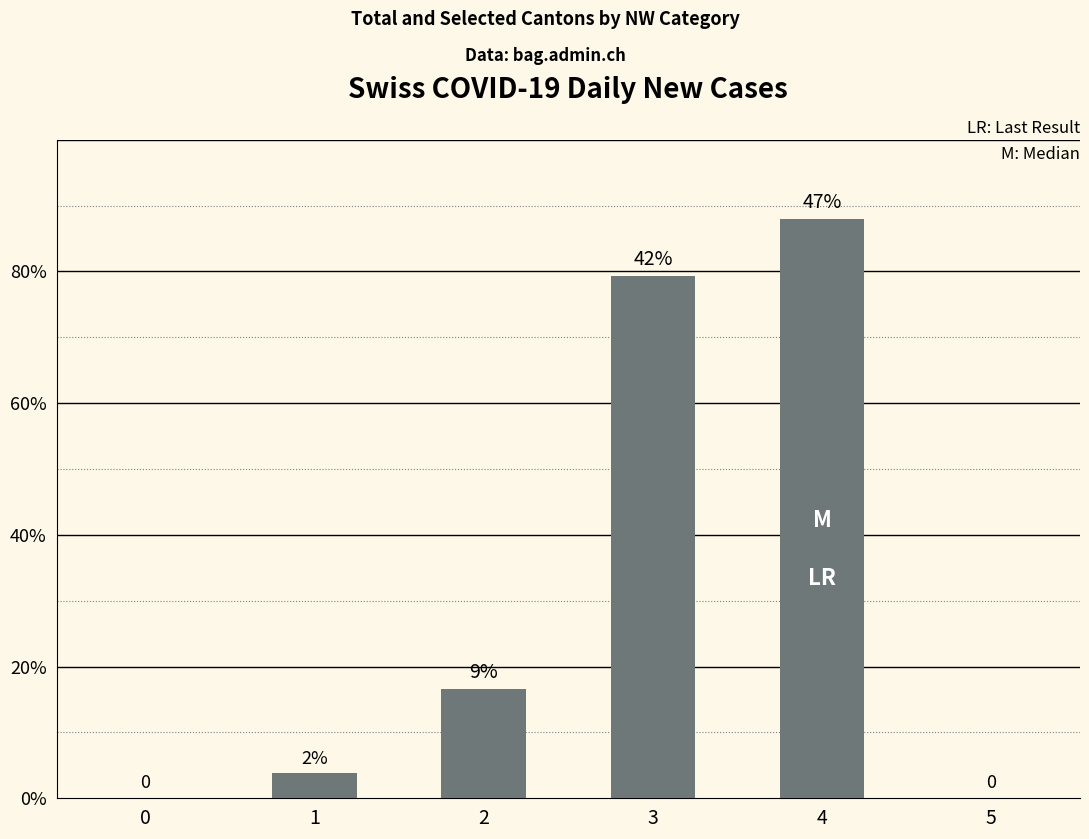

Where does the data first go above 75?

3